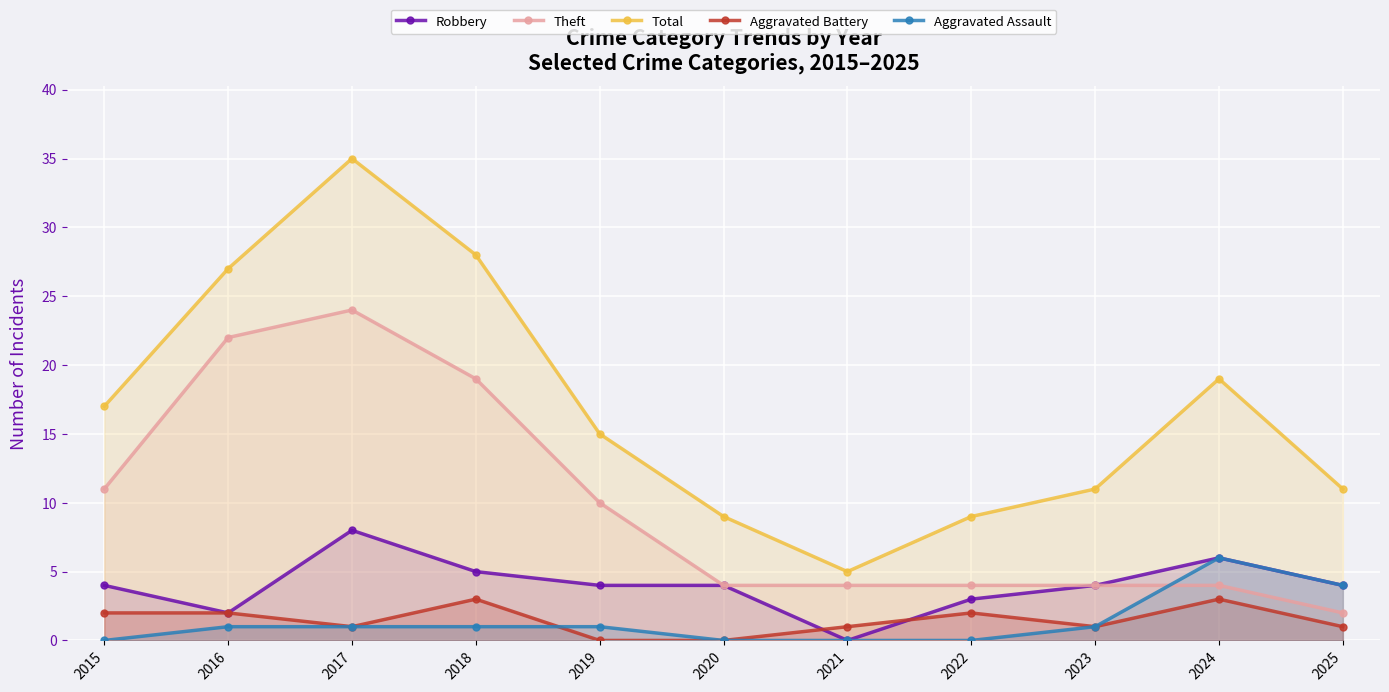

Reading right to left, list all the values displayed in this chart.

Robbery: 4	6	4	3	0	4	4	5	8	2	4
Theft: 2	4	4	4	4	4	10	19	24	22	11
Total: 11	19	11	9	5	9	15	28	35	27	17
Aggravated Battery: 1	3	1	2	1	0	0	3	1	2	2
Aggravated Assault: 4	6	1	0	0	0	1	1	1	1	0